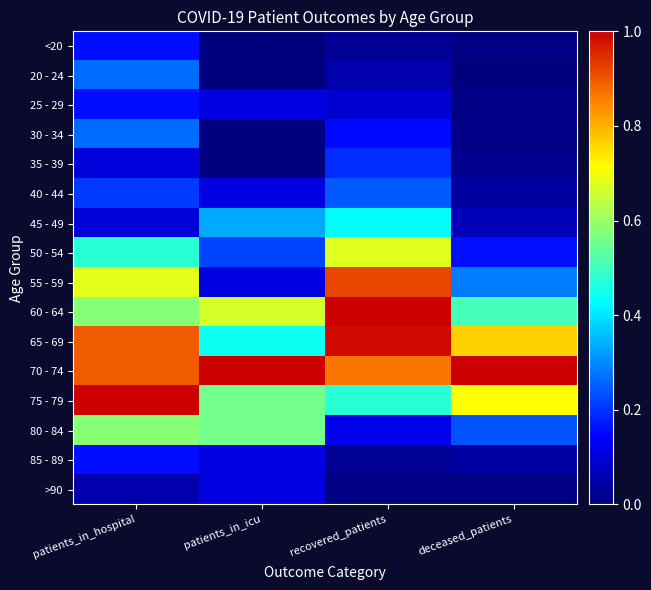

Rank the series at deceased_patients from lowest to highest value.

20 - 24, <20, >90, 25 - 29, 30 - 34, 35 - 39, 40 - 44, 85 - 89, 45 - 49, 50 - 54, 80 - 84, 55 - 59, 60 - 64, 75 - 79, 65 - 69, 70 - 74